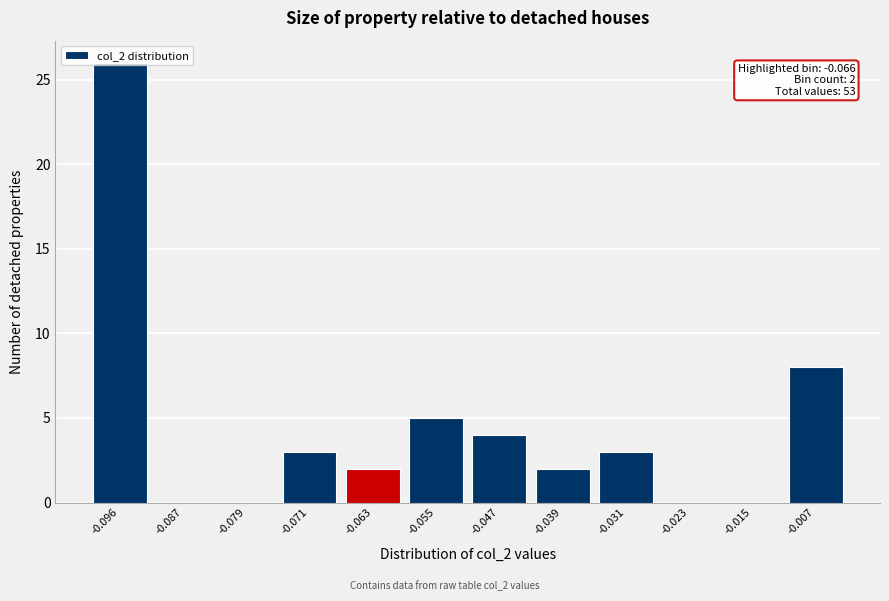

What is the maximum value shown in the chart?

26